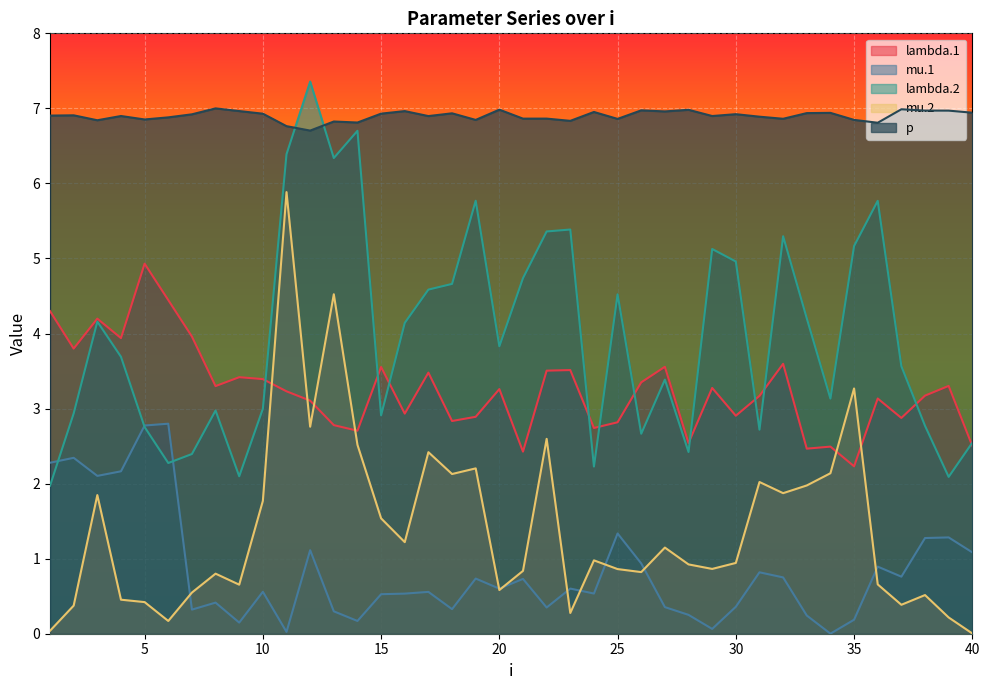

True or false: mu.2 and lambda.2 cross at least once.

False